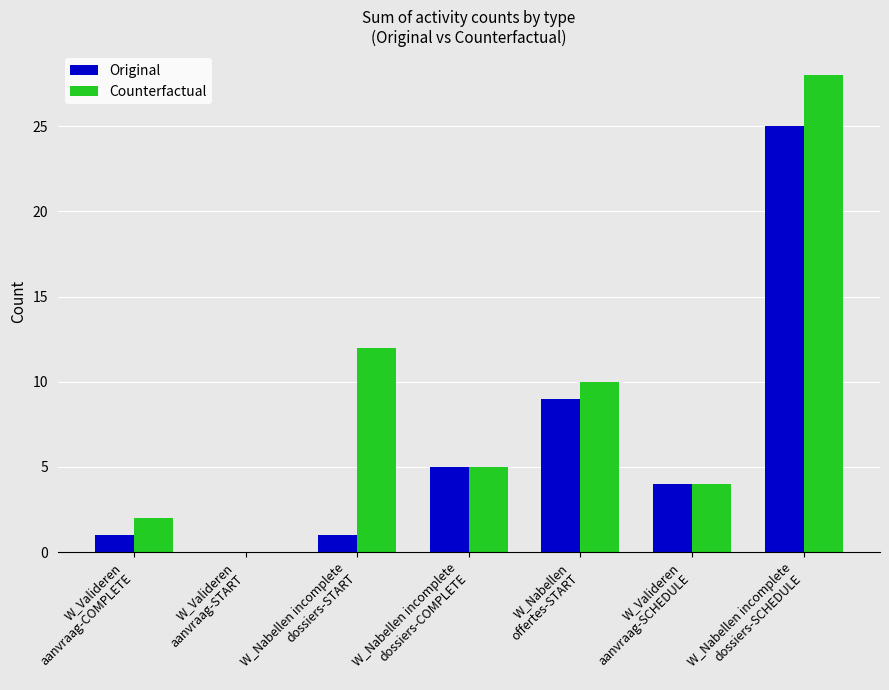

How many series are shown in this chart?

2